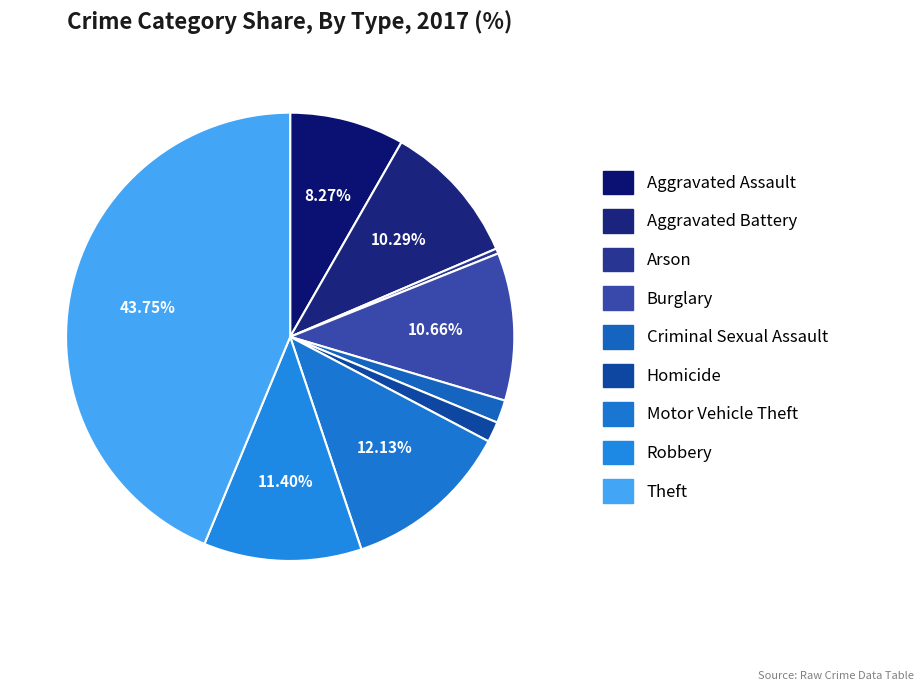

To the nearest percent, what portion does Aggravated Assault represent?

8%